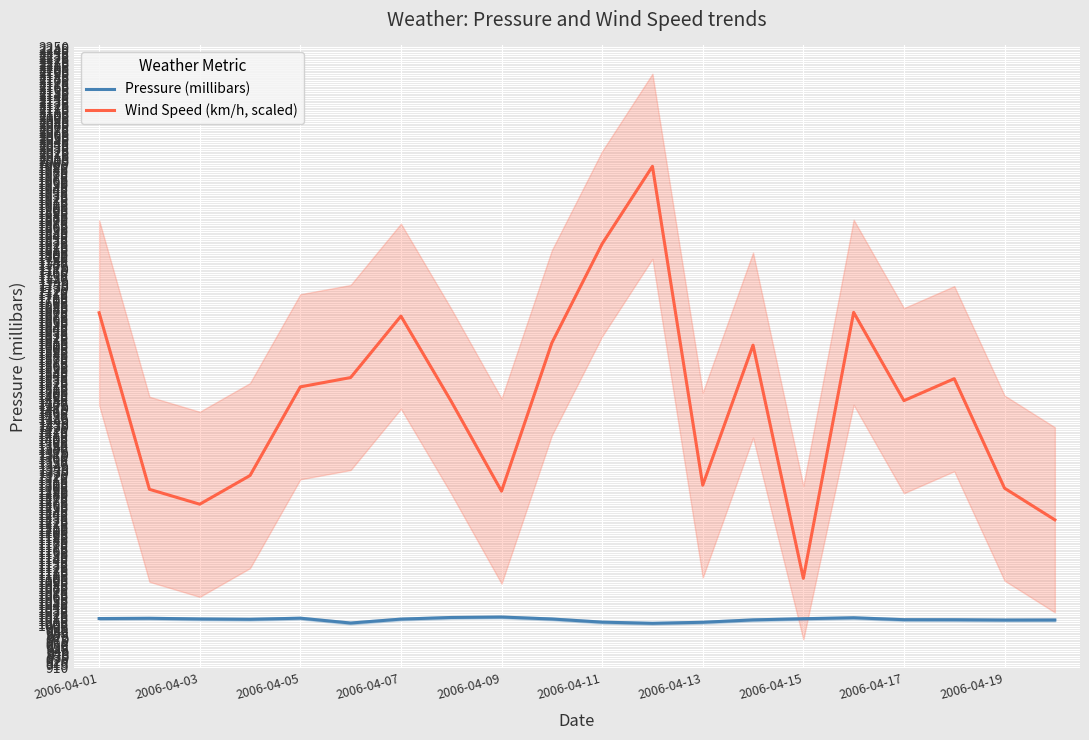

What is the highest value of the Pressure (millibars) series?

1018.4